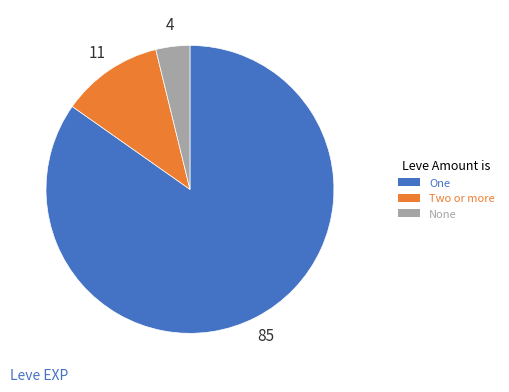

How many slices are in this pie chart?

3